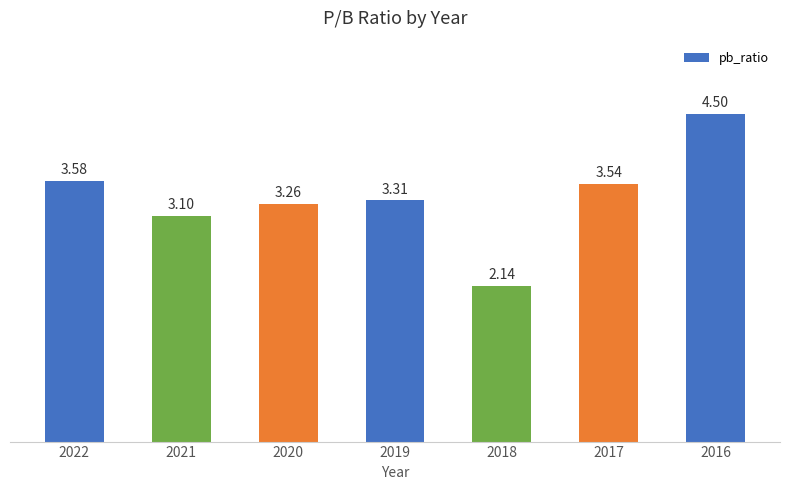

True or false: the data shows 3.3 at 2019.

True